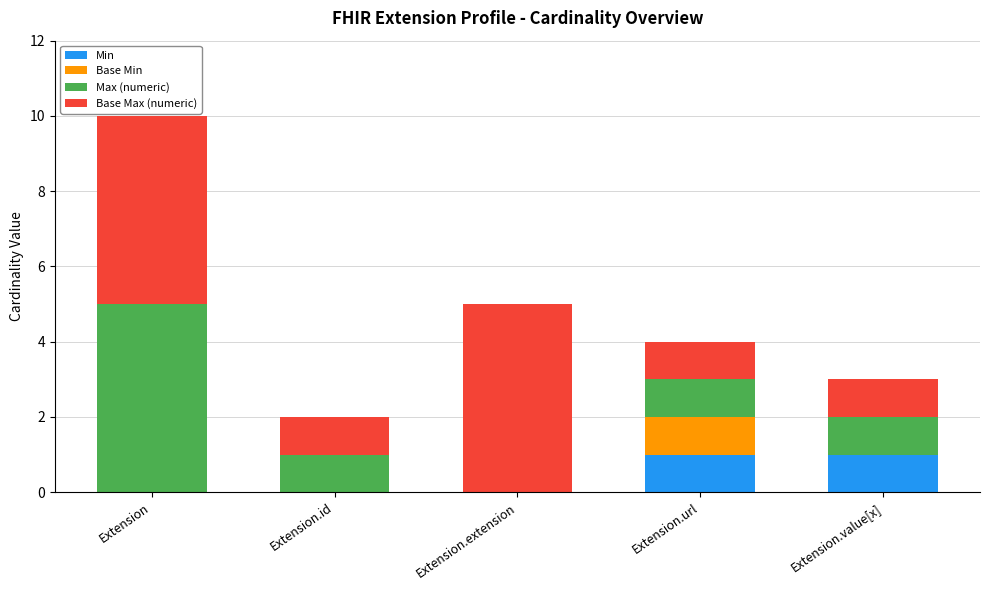

What is the total value across all series at Extension.extension?

5